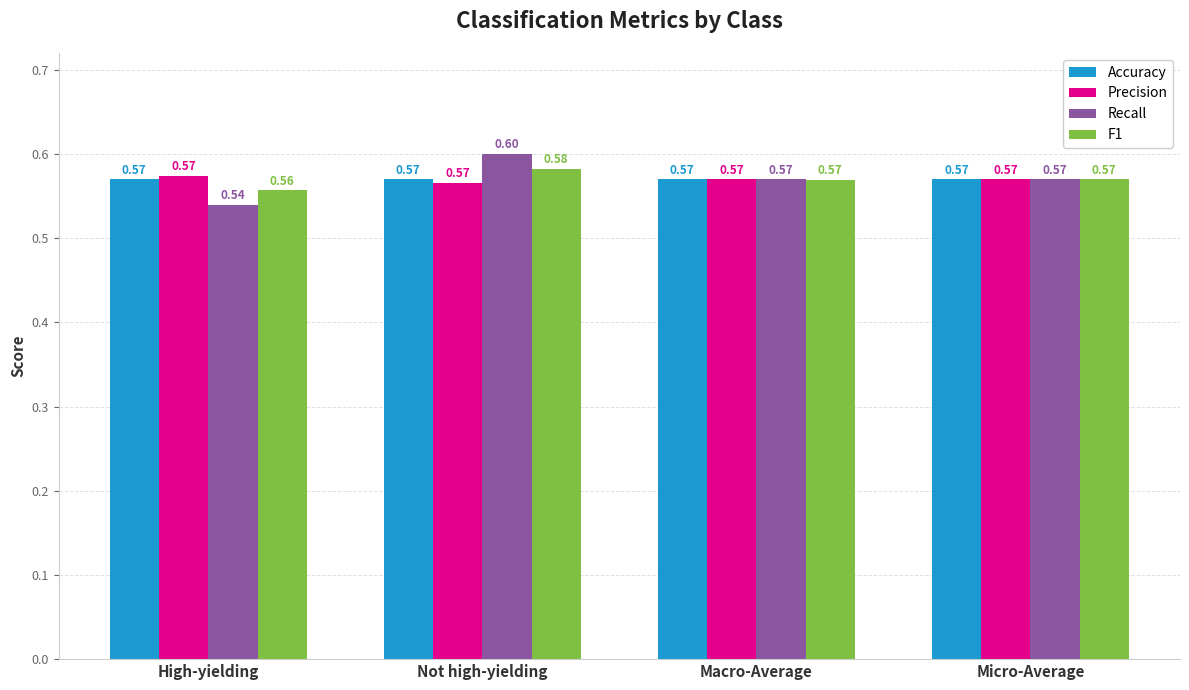

How many series are shown in this chart?

4